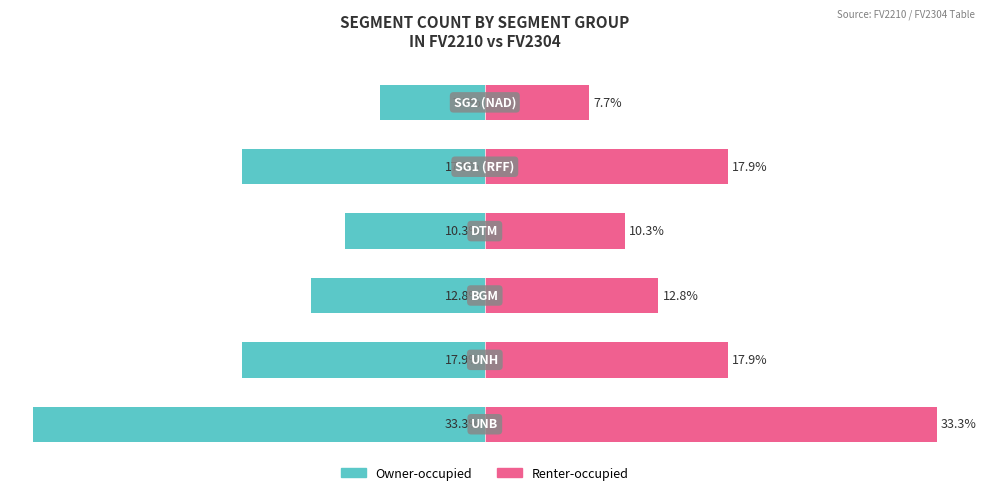

Which has a higher value, 10 or −10?

10